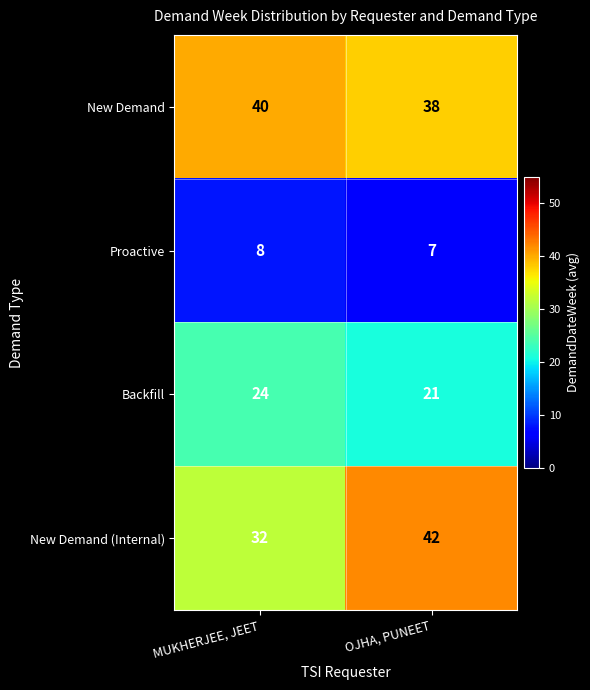

What is the difference between the highest and lowest values at MUKHERJEE, JEET?

32